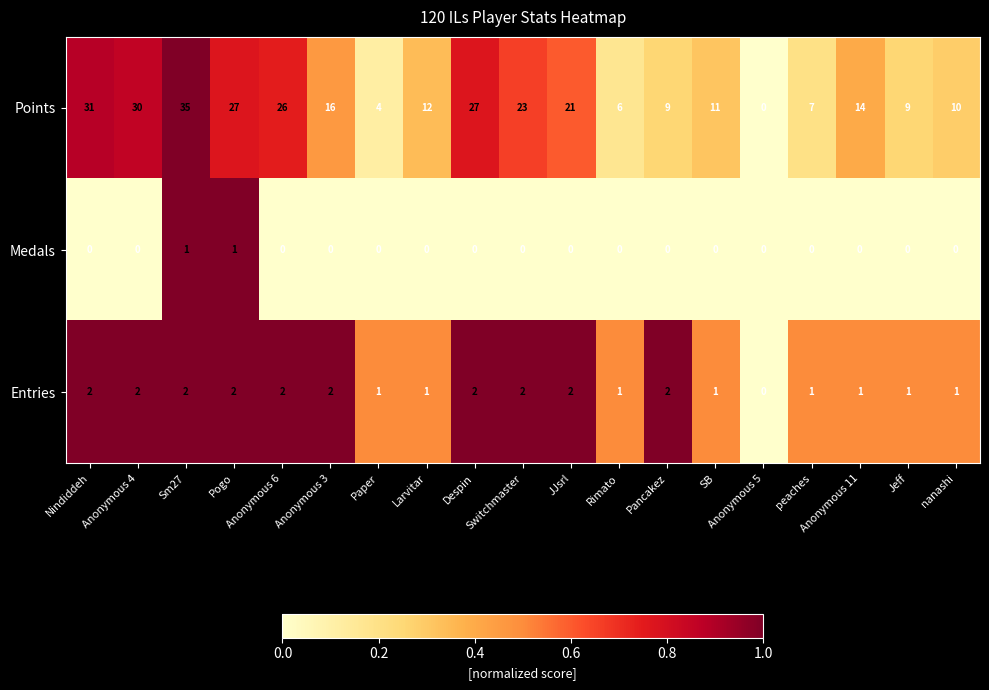

What is the difference between the second highest and second lowest values in the Points series?

27